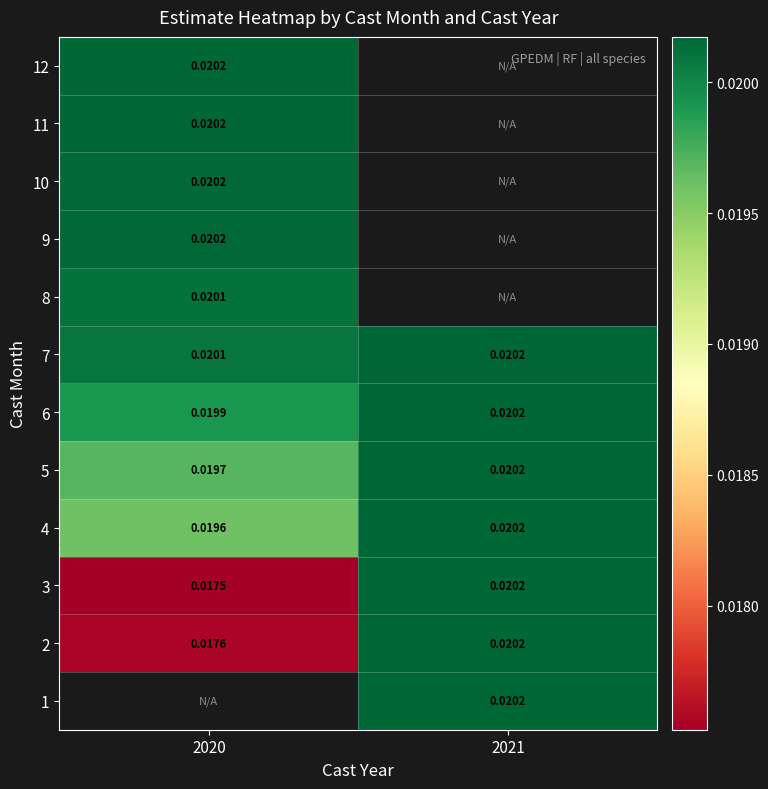

Is the value of 4 at 2021 greater than the value of 8 at 2020?

Yes